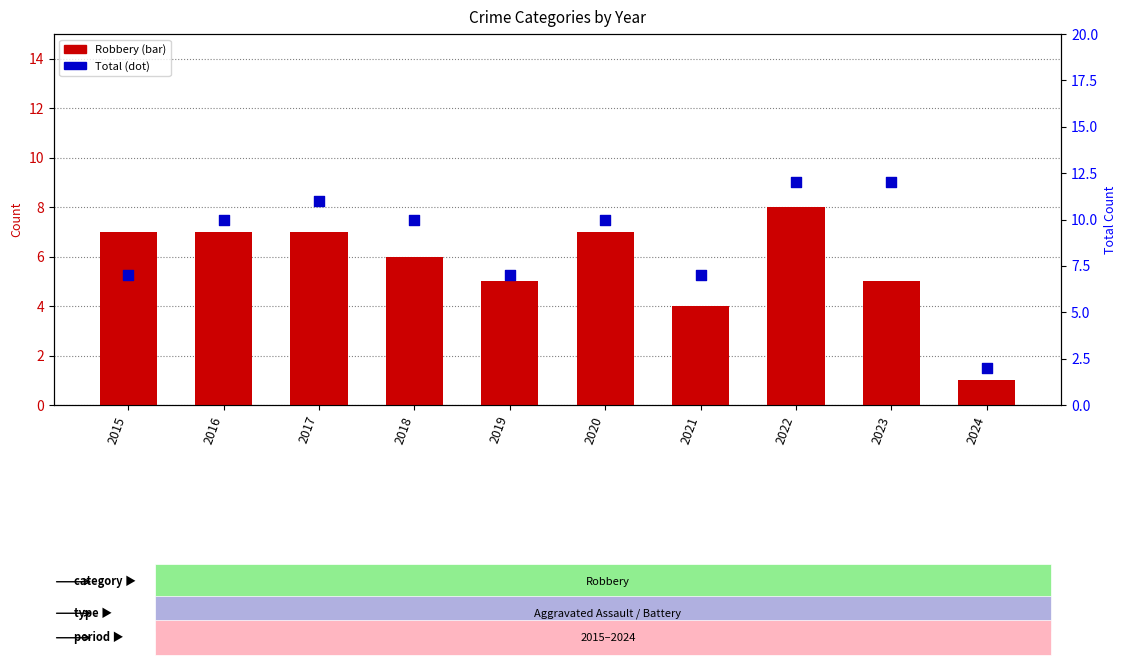

At which category is the sum across all series the highest?

2022